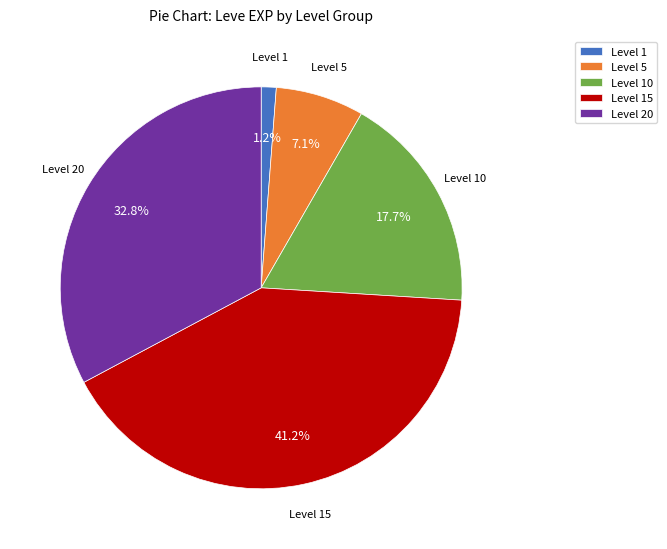

Approximately how many times larger is the value at Level 5 compared to Level 10?

0.4